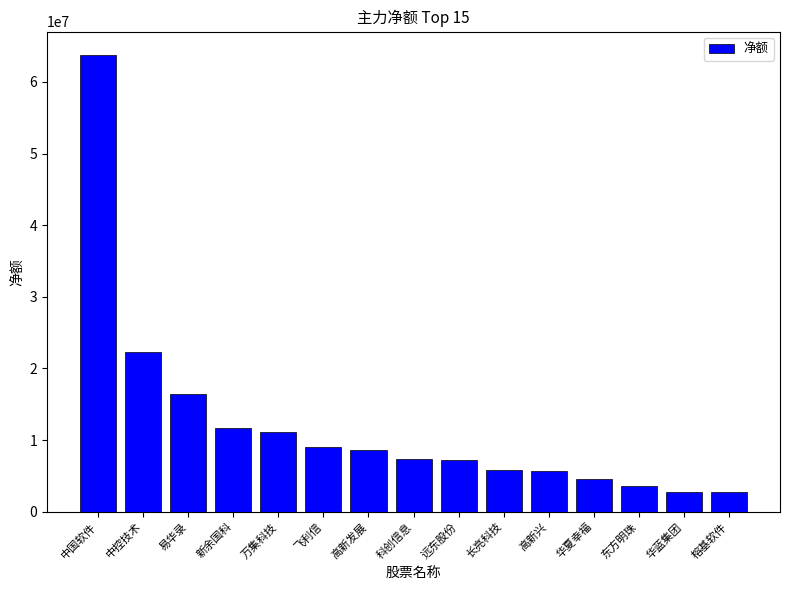

Count the number of data series in this chart.

1